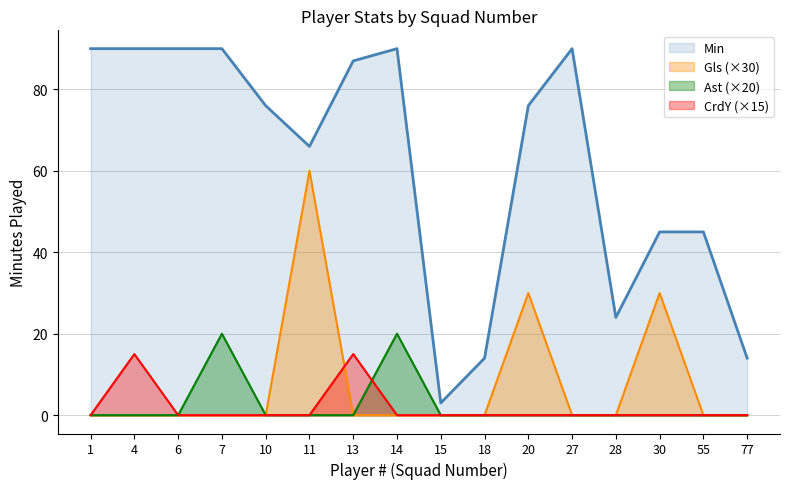

How many values in the Ast series exceed 0?

2